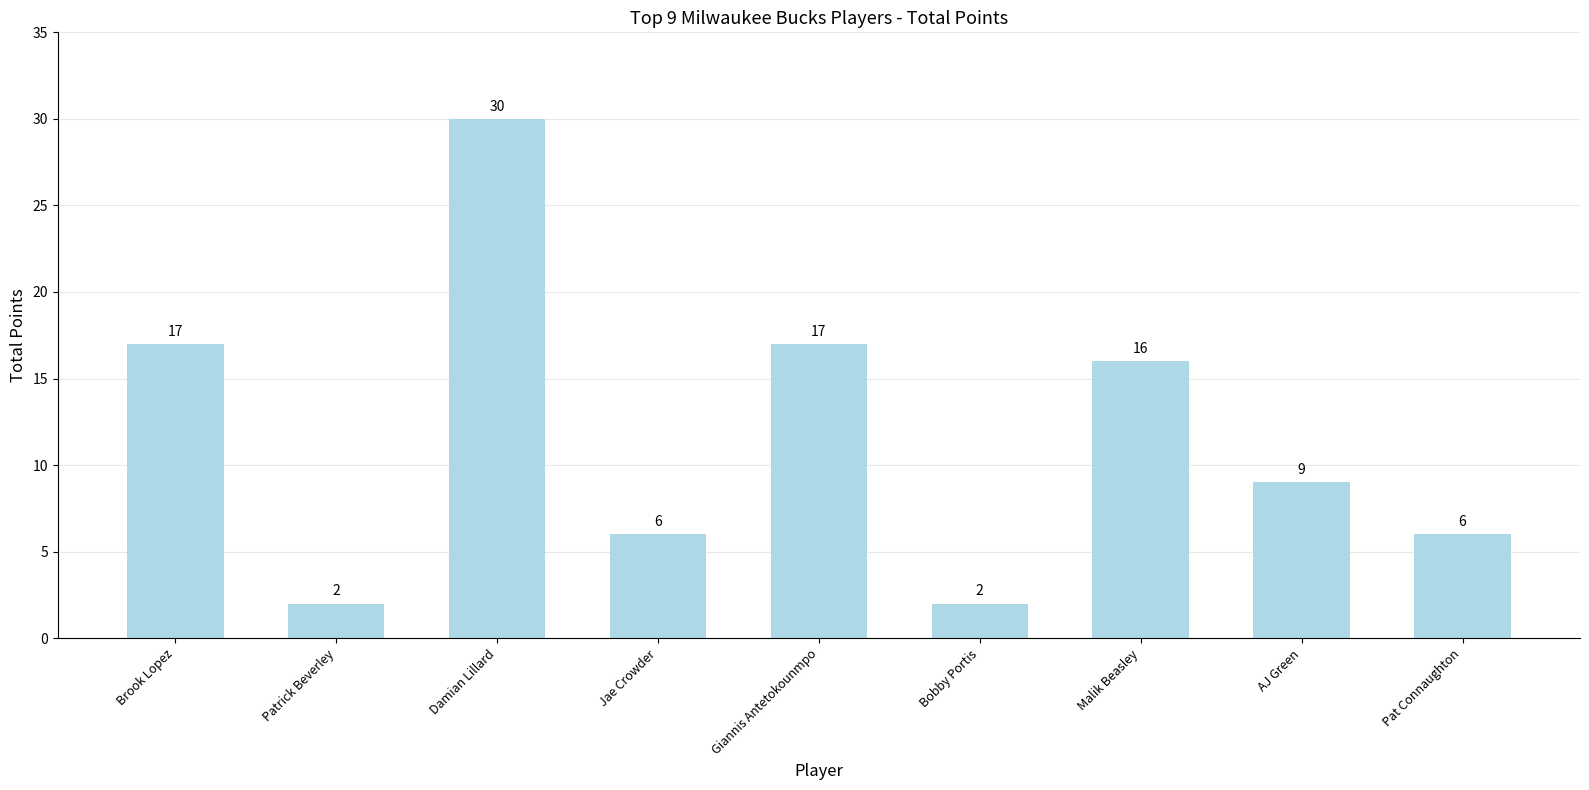

Reading left to right, transcribe all the data shown in this chart.

17	2	30	6	17	2	16	9	6